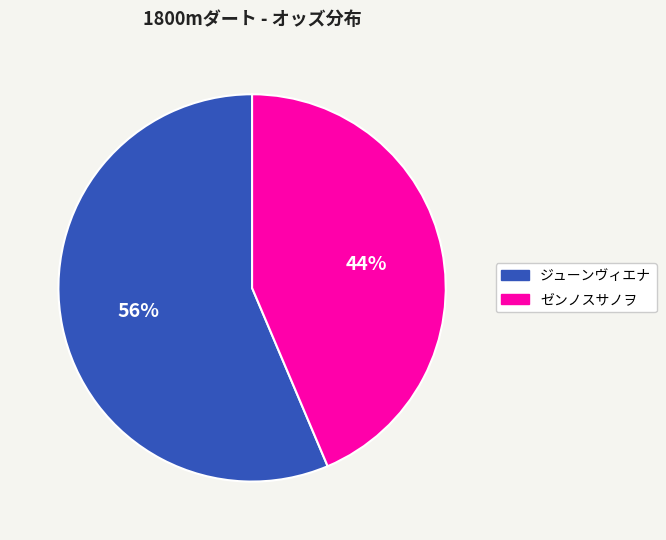

Does any single category account for the majority?

Yes